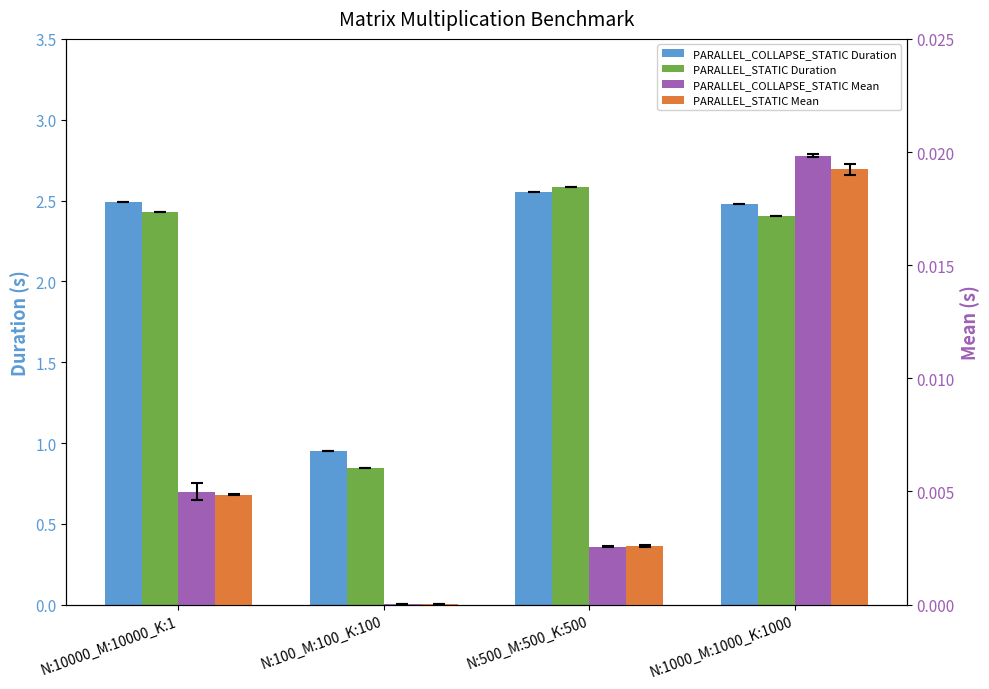

Reading left to right, what are all the values shown in this chart?

PARALLEL_COLLAPSE_STATIC Duration: N:10000_M:10000_K:1=2.5	N:100_M:100_K:100=1.0	N:500_M:500_K:500=2.6	N:1000_M:1000_K:1000=2.5
PARALLEL_STATIC Duration: N:10000_M:10000_K:1=2.4	N:100_M:100_K:100=0.8	N:500_M:500_K:500=2.6	N:1000_M:1000_K:1000=2.4
PARALLEL_COLLAPSE_STATIC Mean: N:10000_M:10000_K:1=0.0	N:100_M:100_K:100=0.0	N:500_M:500_K:500=0.0	N:1000_M:1000_K:1000=0.0
PARALLEL_STATIC Mean: N:10000_M:10000_K:1=0.0	N:100_M:100_K:100=0.0	N:500_M:500_K:500=0.0	N:1000_M:1000_K:1000=0.0